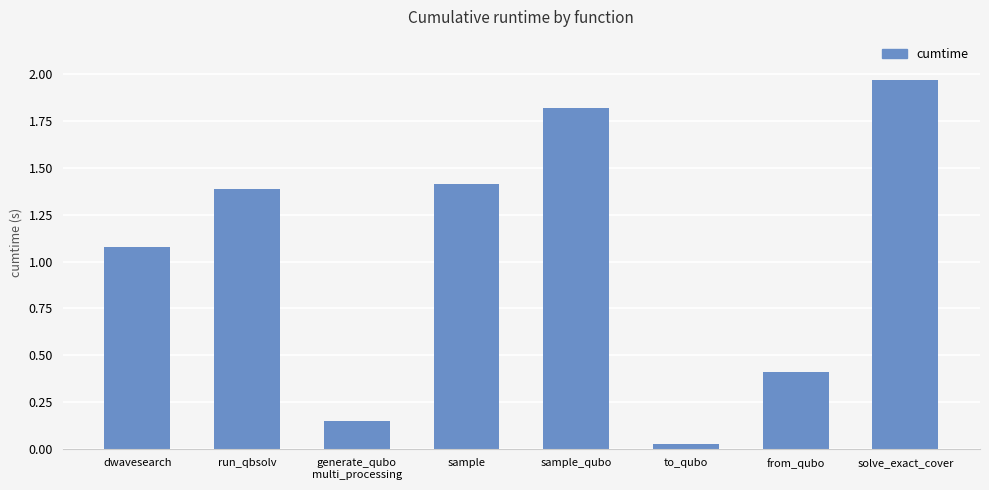

At which category does the chart reach its peak across all series?

solve_exact_cover